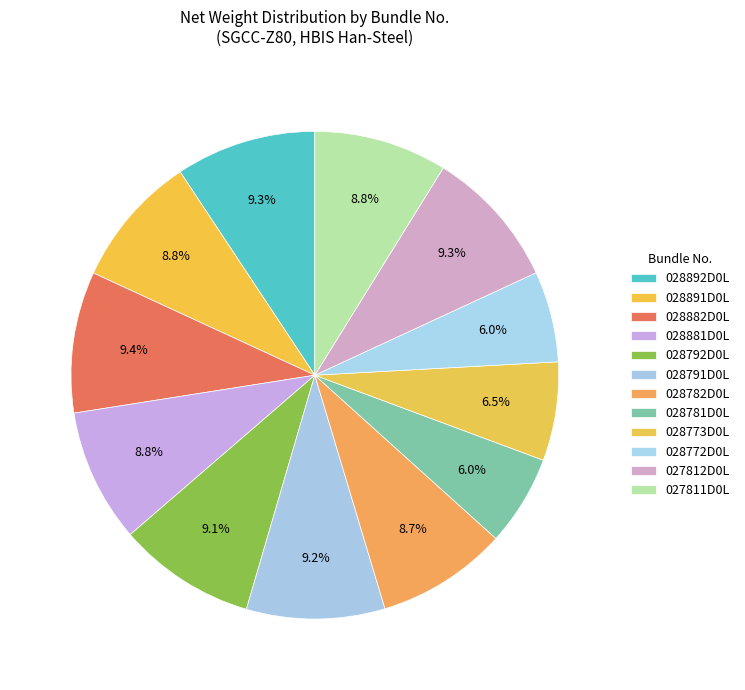

How many segments does this pie chart have?

12